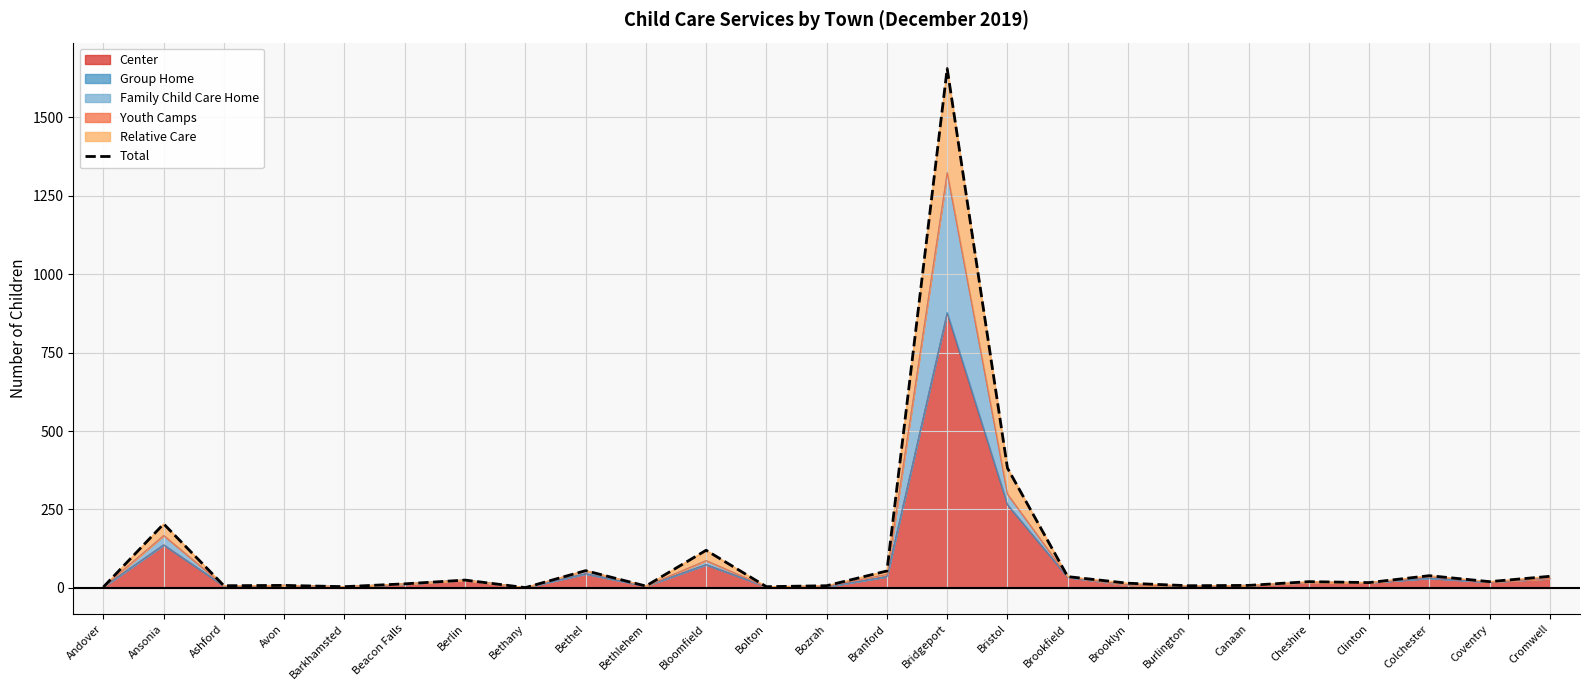

Reading right to left, list all the values displayed in this chart.

Cromwell=37	Coventry=20	Colchester=39	Clinton=17	Cheshire=20	Canaan=8	Burlington=7	Brooklyn=15	Brookfield=36	Bristol=382	Bridgeport=1655	Branford=54	Bozrah=7	Bolton=4	Bloomfield=120	Bethlehem=6	Bethel=55	Bethany=1	Berlin=25	Beacon Falls=13	Barkhamsted=4	Avon=8	Ashford=7	Ansonia=204	Andover=3